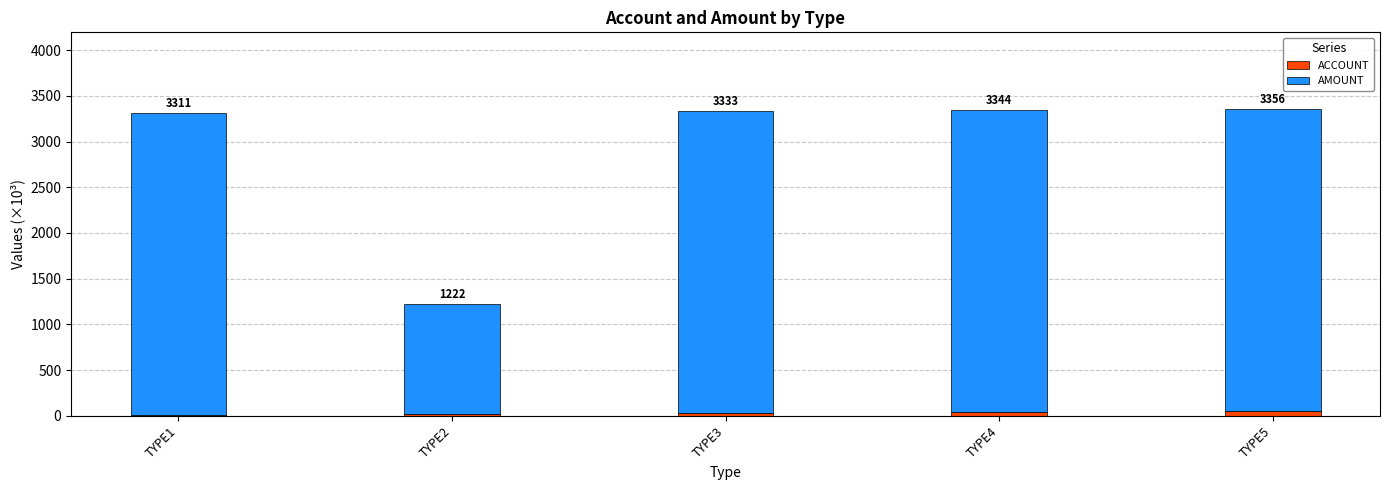

What is the average value of the AMOUNT series?

2880.0